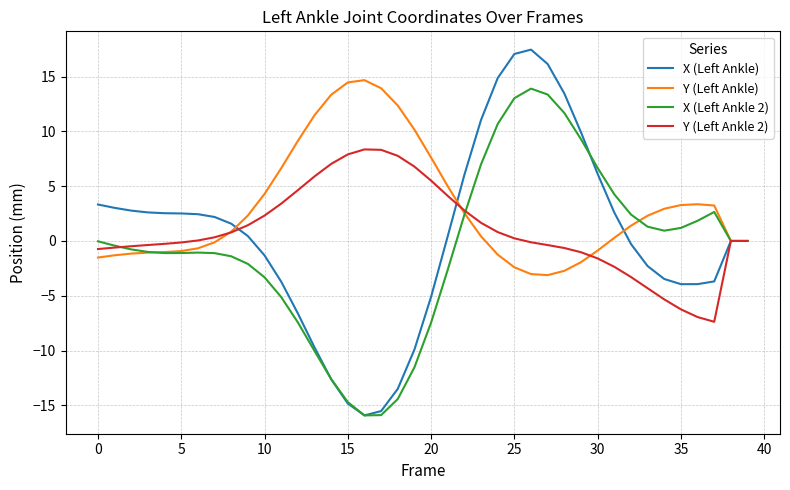

Which series has the largest total across all categories?

Y (Left Ankle)